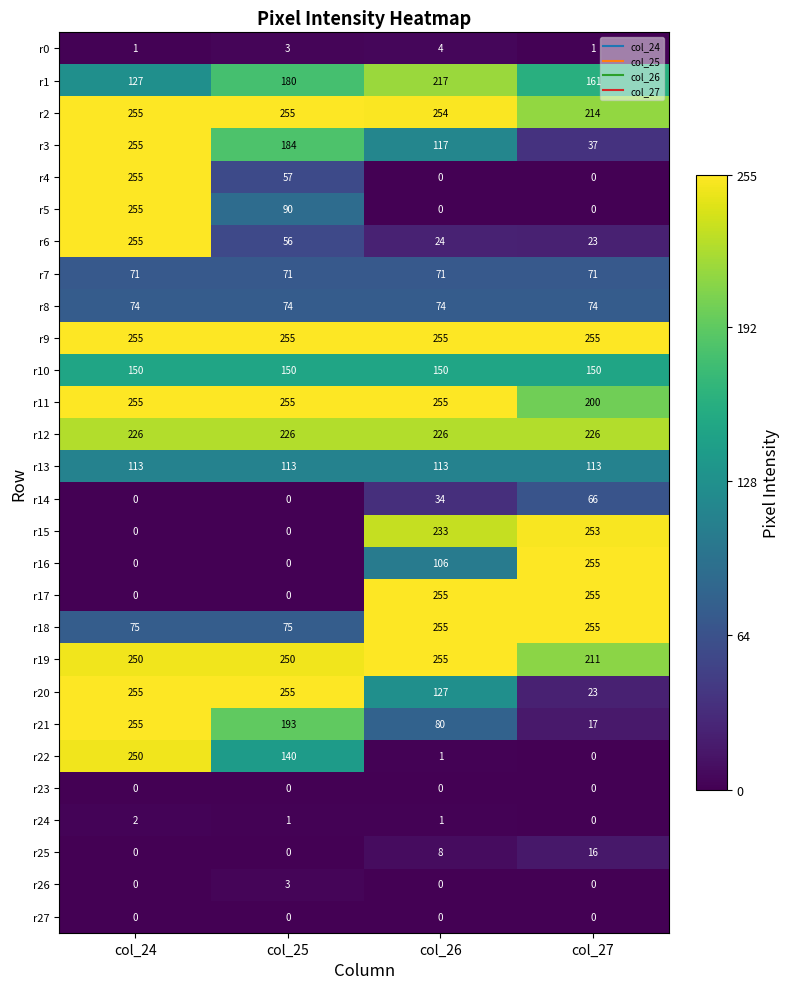

True or false: r26 has a value of 1 at col_27.

False